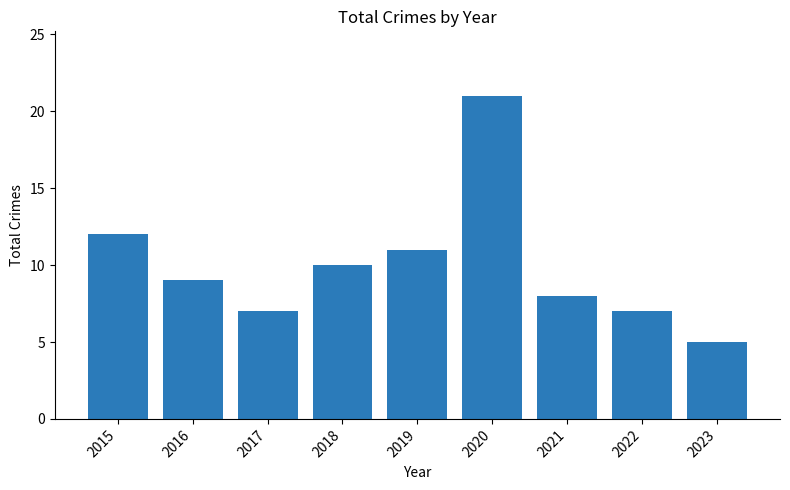

What is the sum of all values?

90